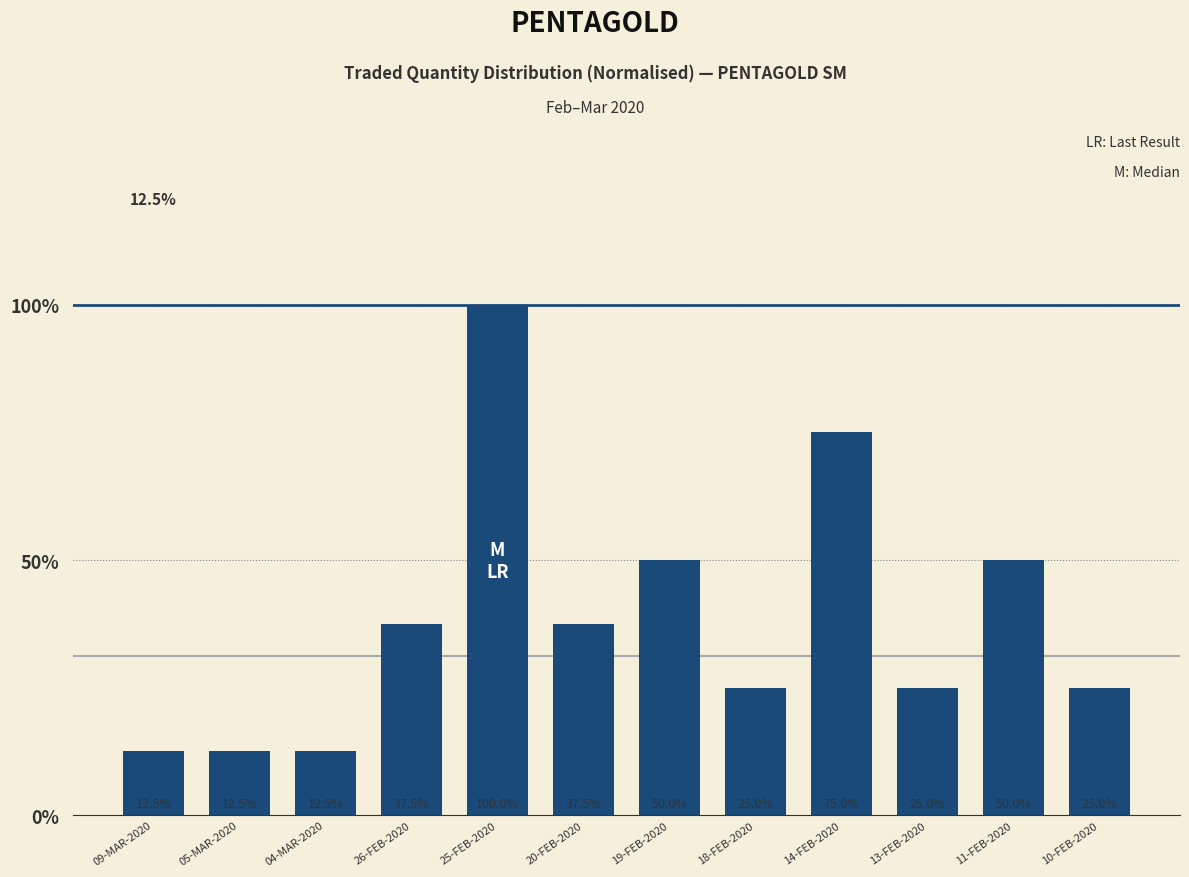

Reading right to left, list all the values displayed in this chart.

0.2	0.5	0.2	0.8	0.2	0.5	0.4	1.0	0.4	0.1	0.1	0.1